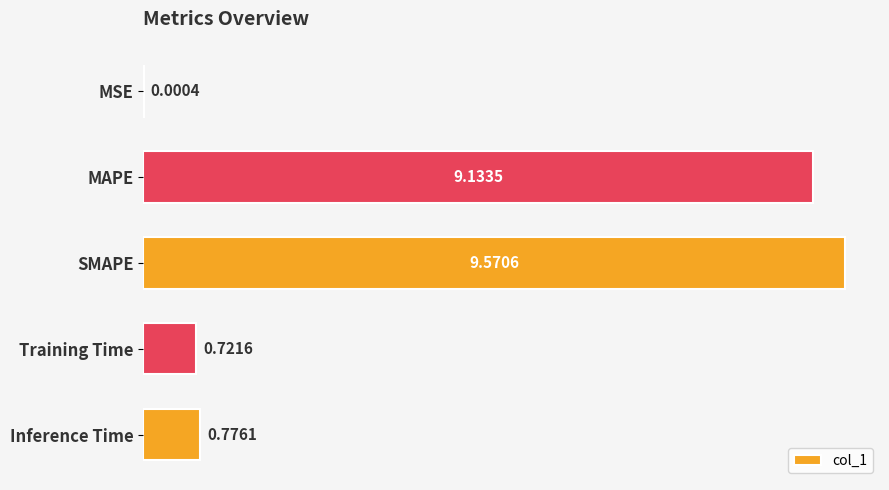

Where is the data nearest to the value 4?

Inference Time